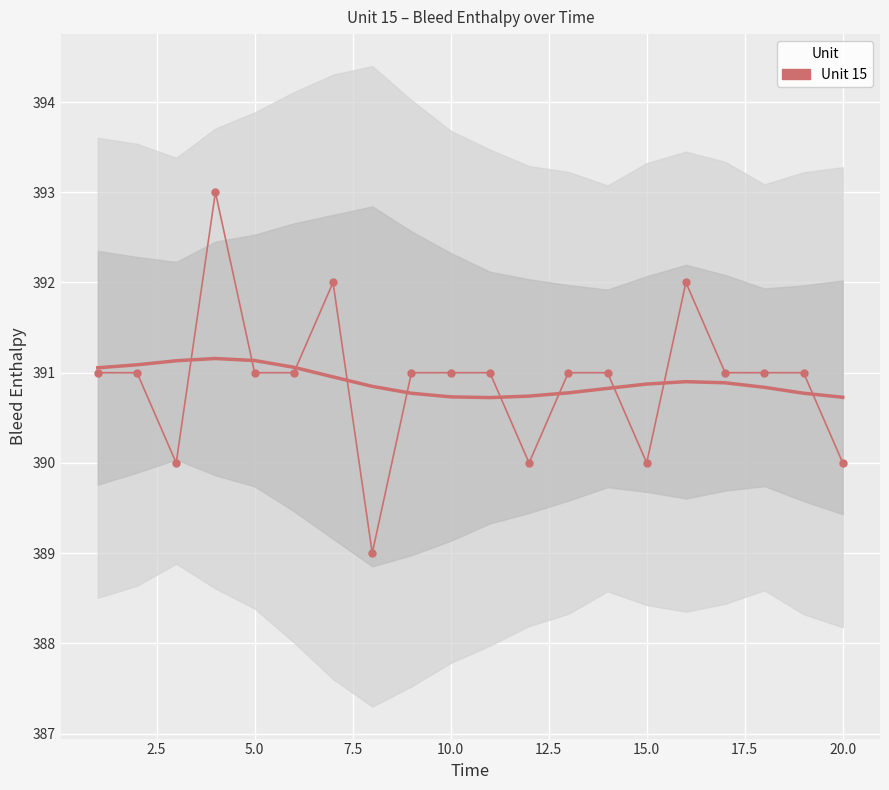

How many points are higher than both their immediate neighbors (excluding endpoints)?

3